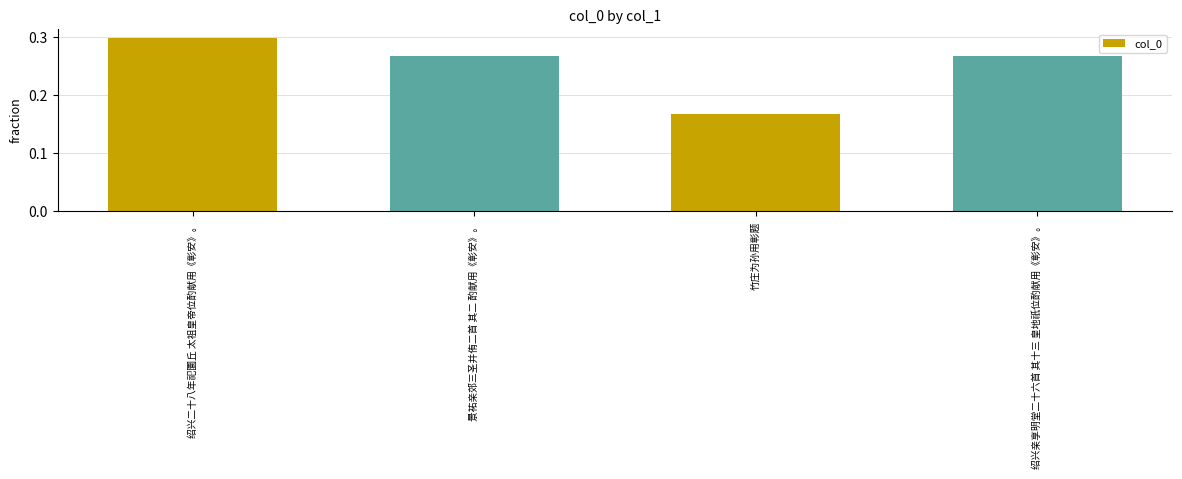

What is the label of the 3rd bar from the left?

竹庄为孙用彰题